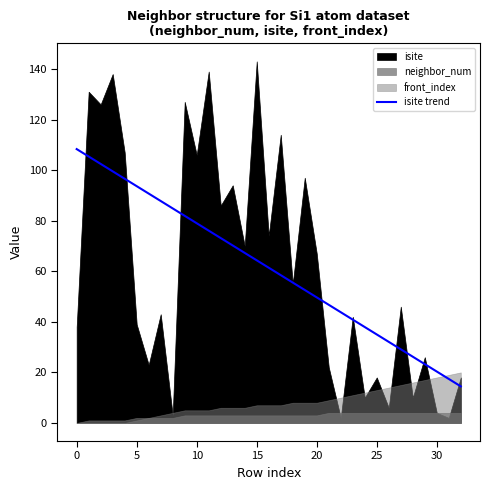

What is the label of the 15th point from the right?

18